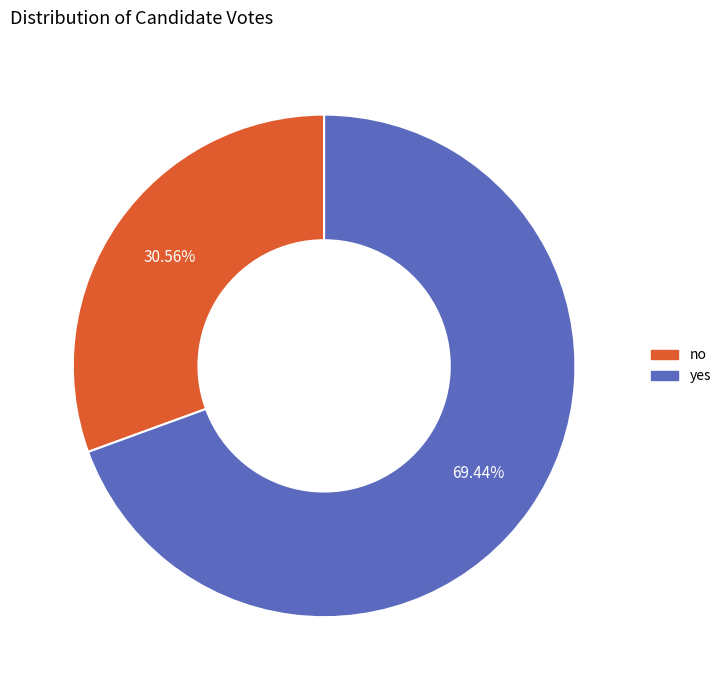

How many segments does this pie chart have?

2